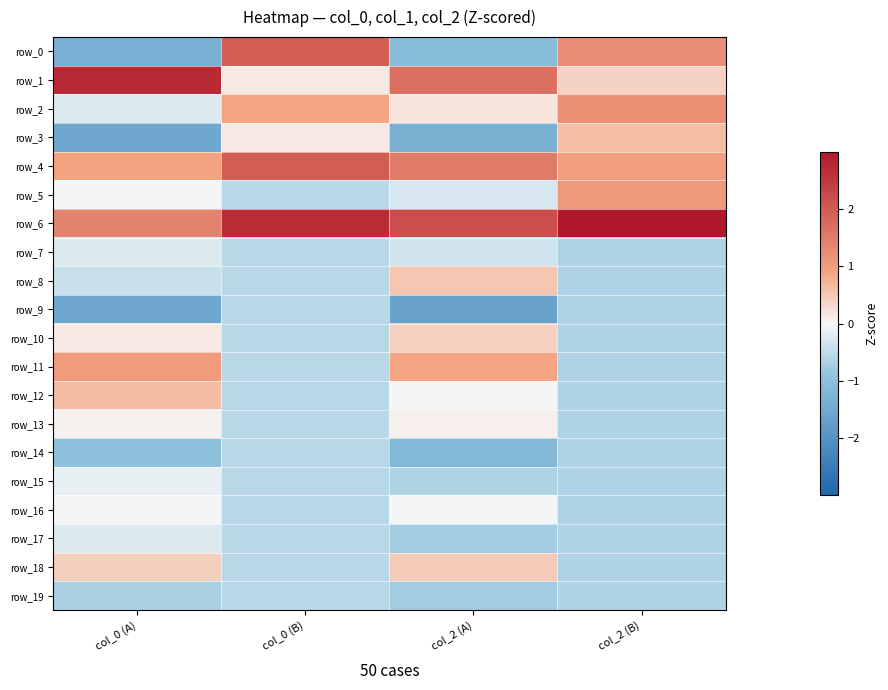

Reading right to left, what are all the values shown in this chart?

row_0: col_2 (B)=1.2	col_2 (A)=-1.1	col_0 (B)=2.0	col_0 (A)=-1.3
row_1: col_2 (B)=0.4	col_2 (A)=1.7	col_0 (B)=0.2	col_0 (A)=2.7
row_2: col_2 (B)=1.2	col_2 (A)=0.2	col_0 (B)=0.9	col_0 (A)=-0.2
row_3: col_2 (B)=0.6	col_2 (A)=-1.3	col_0 (B)=0.2	col_0 (A)=-1.5
row_4: col_2 (B)=1.0	col_2 (A)=1.5	col_0 (B)=2.0	col_0 (A)=0.9
row_5: col_2 (B)=1.1	col_2 (A)=-0.3	col_0 (B)=-0.6	col_0 (A)=-0.0
row_6: col_2 (B)=3.0	col_2 (A)=2.2	col_0 (B)=2.7	col_0 (A)=1.4
row_7: col_2 (B)=-0.7	col_2 (A)=-0.3	col_0 (B)=-0.6	col_0 (A)=-0.2
row_8: col_2 (B)=-0.7	col_2 (A)=0.5	col_0 (B)=-0.6	col_0 (A)=-0.4
row_9: col_2 (B)=-0.7	col_2 (A)=-1.6	col_0 (B)=-0.6	col_0 (A)=-1.5
row_10: col_2 (B)=-0.7	col_2 (A)=0.4	col_0 (B)=-0.6	col_0 (A)=0.2
row_11: col_2 (B)=-0.7	col_2 (A)=0.9	col_0 (B)=-0.6	col_0 (A)=1.0
row_12: col_2 (B)=-0.7	col_2 (A)=0.0	col_0 (B)=-0.6	col_0 (A)=0.6
row_13: col_2 (B)=-0.7	col_2 (A)=0.1	col_0 (B)=-0.6	col_0 (A)=0.1
row_14: col_2 (B)=-0.7	col_2 (A)=-1.2	col_0 (B)=-0.6	col_0 (A)=-1.0
row_15: col_2 (B)=-0.7	col_2 (A)=-0.6	col_0 (B)=-0.6	col_0 (A)=-0.1
row_16: col_2 (B)=-0.7	col_2 (A)=-0.0	col_0 (B)=-0.6	col_0 (A)=-0.0
row_17: col_2 (B)=-0.7	col_2 (A)=-0.7	col_0 (B)=-0.6	col_0 (A)=-0.2
row_18: col_2 (B)=-0.7	col_2 (A)=0.5	col_0 (B)=-0.6	col_0 (A)=0.4
row_19: col_2 (B)=-0.7	col_2 (A)=-0.8	col_0 (B)=-0.6	col_0 (A)=-0.7